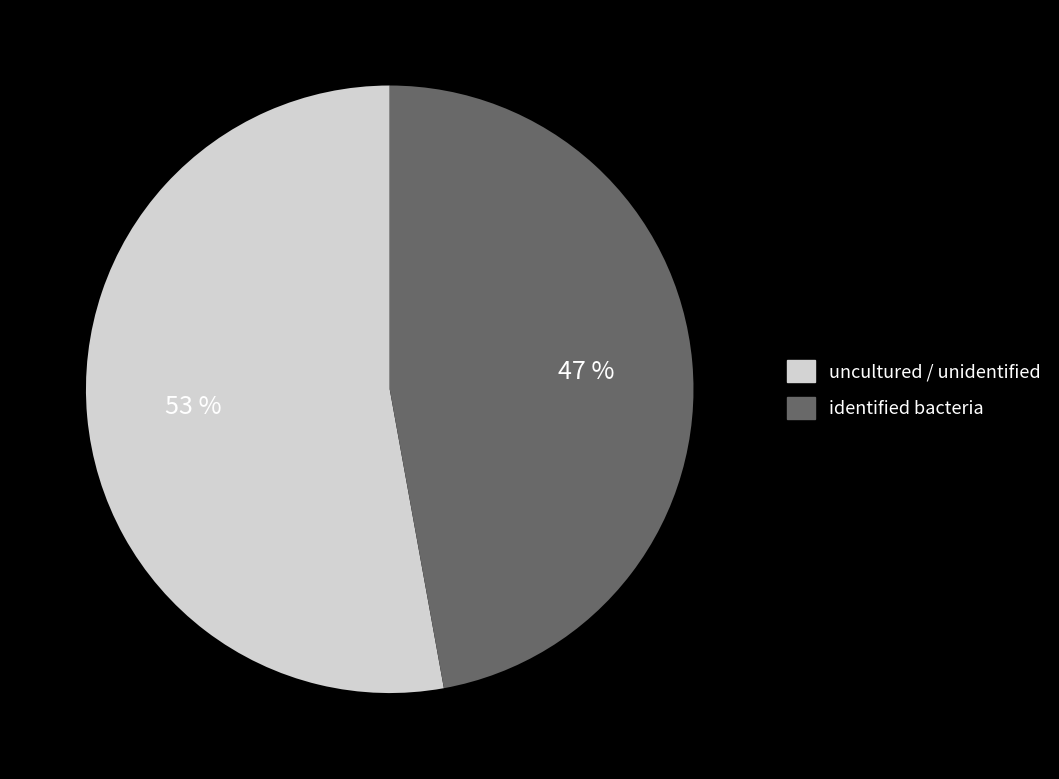

How many segments does this pie chart have?

2